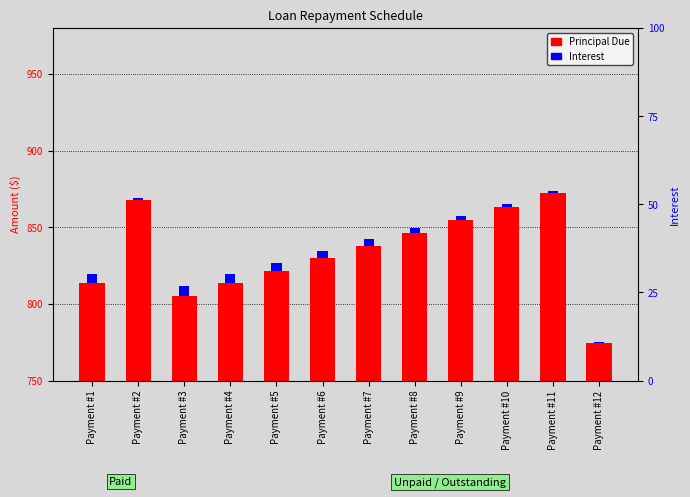

Which has a higher value, Payment #11 or Payment #12?

Payment #11